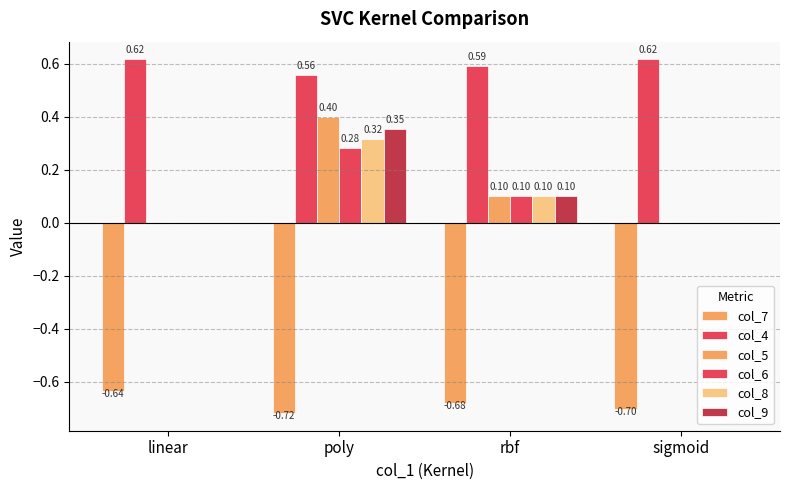

How many positive values does the col_5 series have?

2